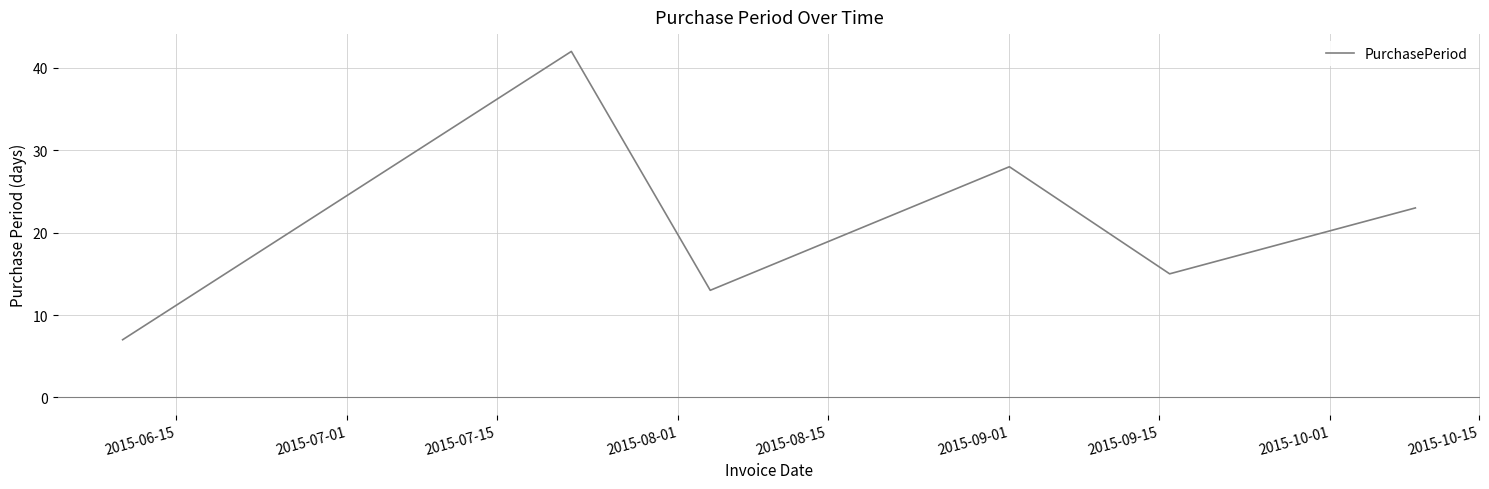

What is the average value?

21